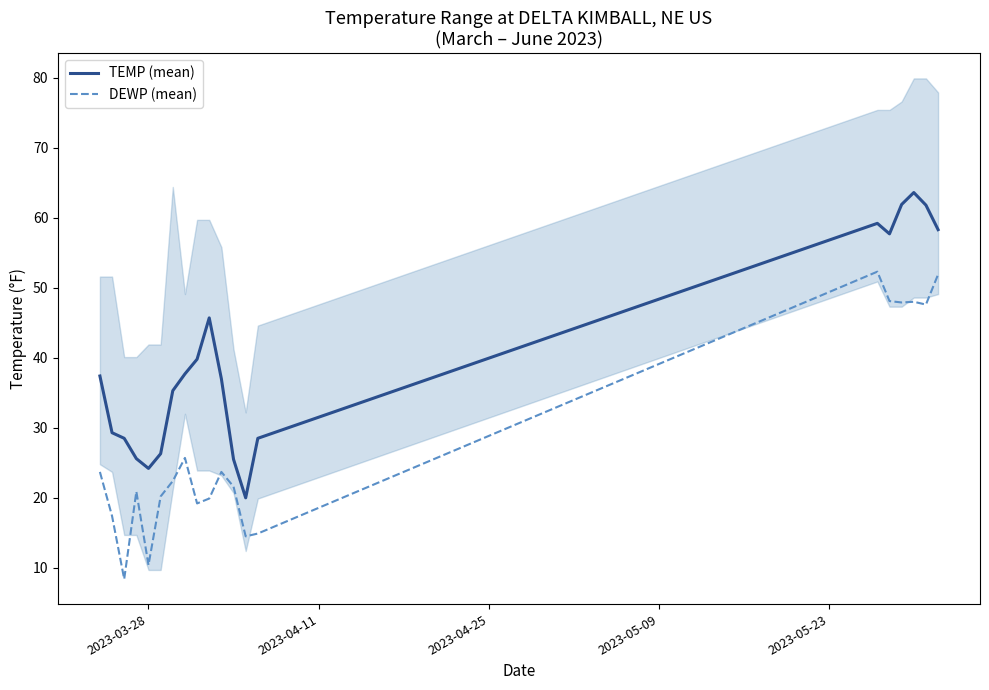

How many interior local valleys does the TEMP (mean) series have?

3